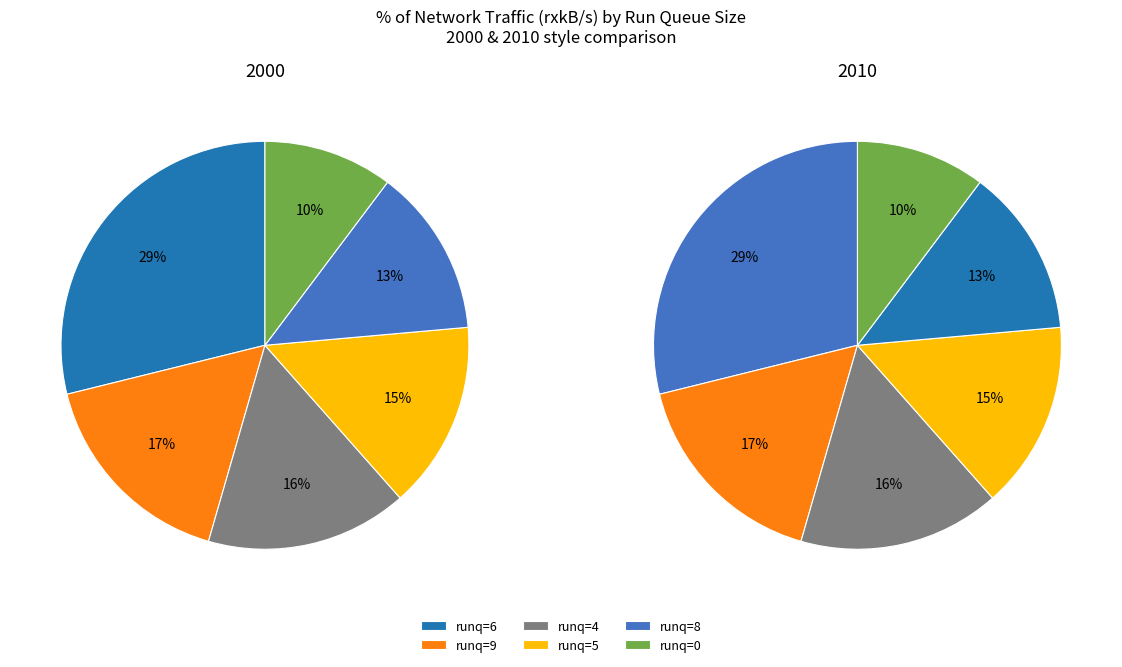

Is there any slice that represents more than half of the pie?

No